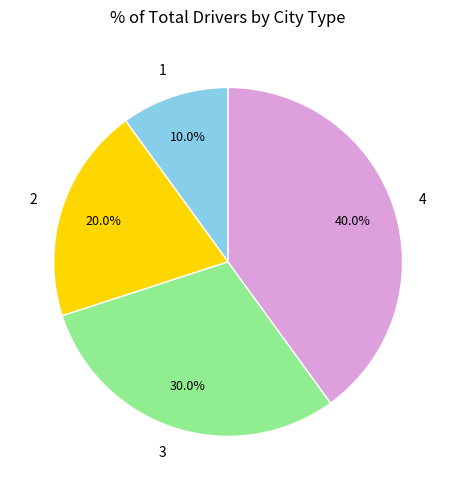

Does 1 account for over 50% of the chart?

No